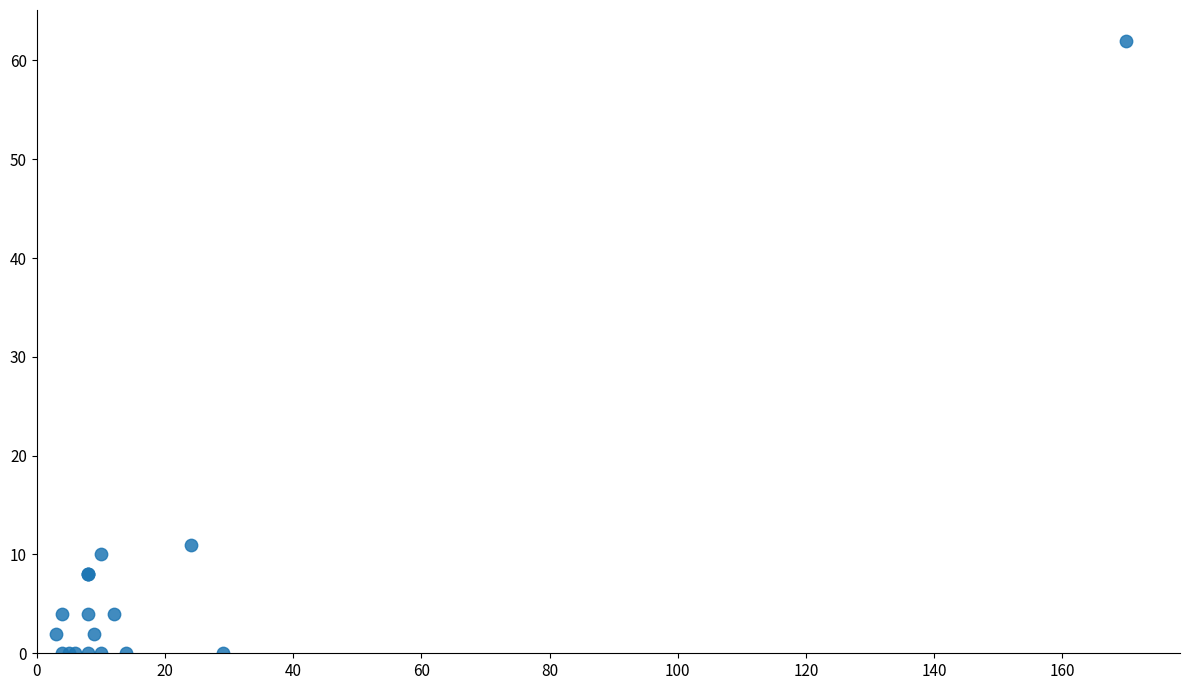

What Y value in the scatter plot is closest to 31?

11